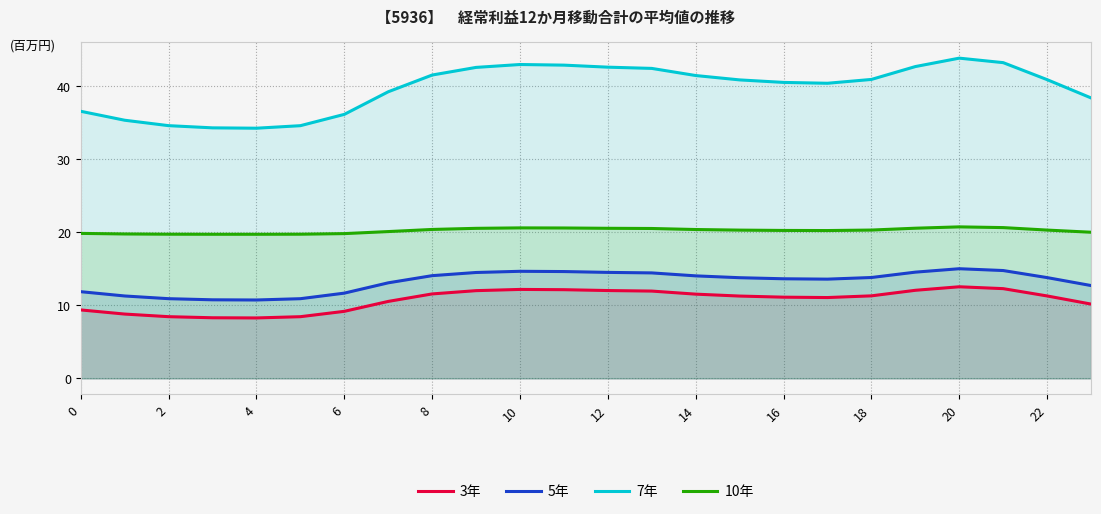

Which series has the widest spread of values?

7年